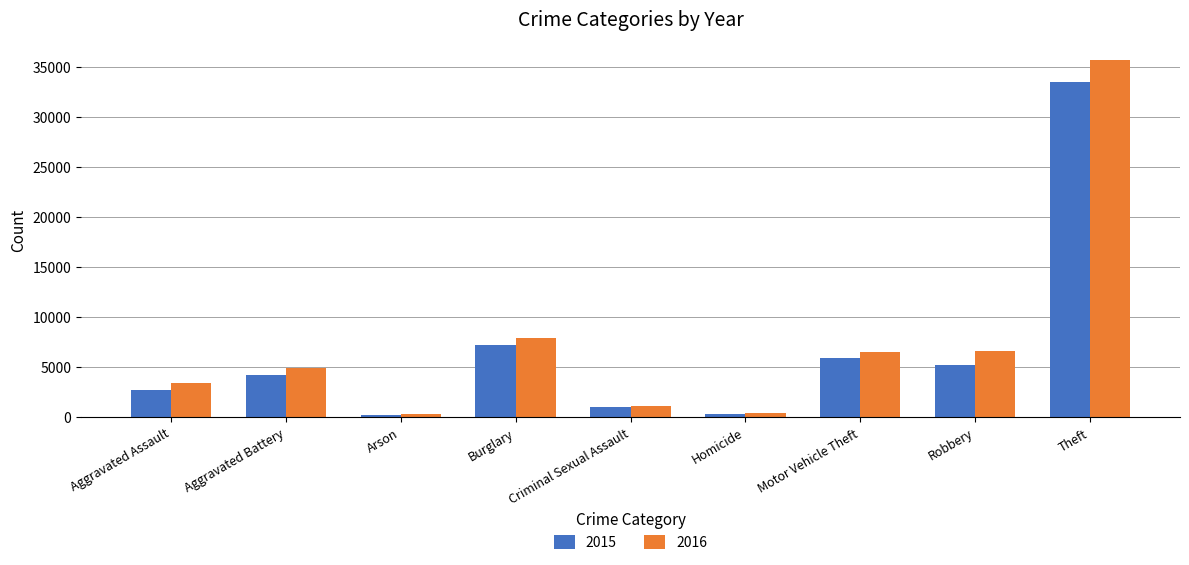

What is the minimum value shown in the chart?

260